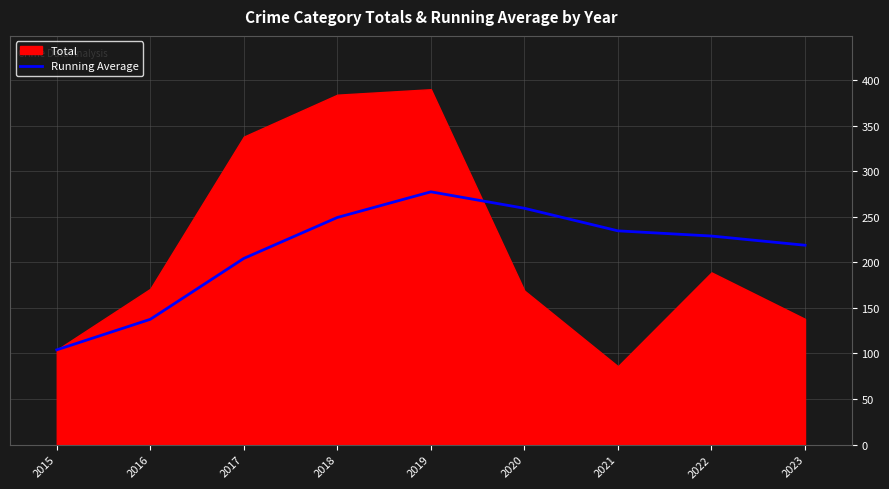

The value of Running Average at 2019 is 277.4. True or false?

True